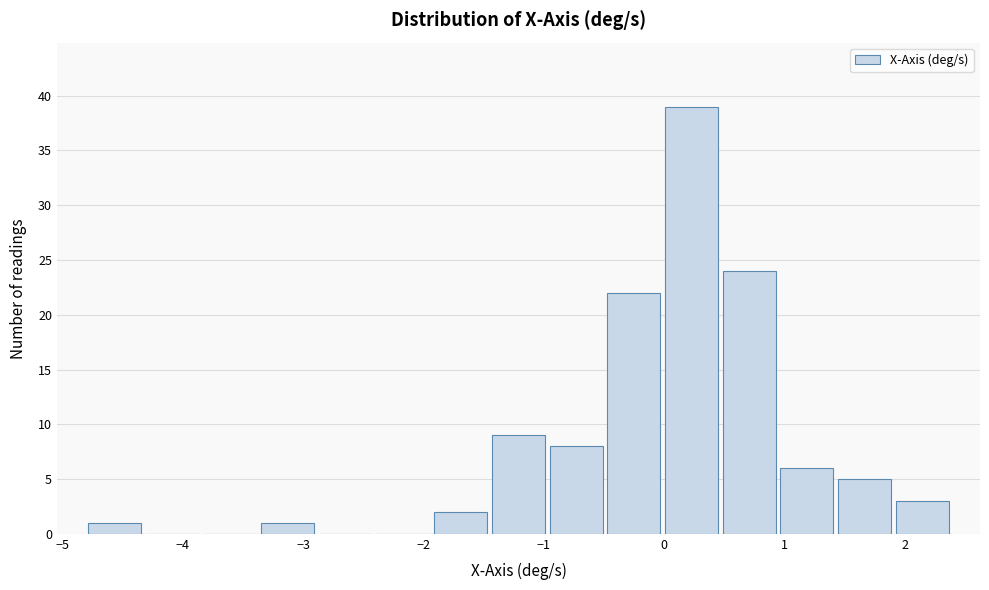

How tall is the bar that spans -4.8 to -4.3 on the x-axis? Neither the bar edges nor the heights are printed on the chart, so give them approximately, as read against the axes.

1